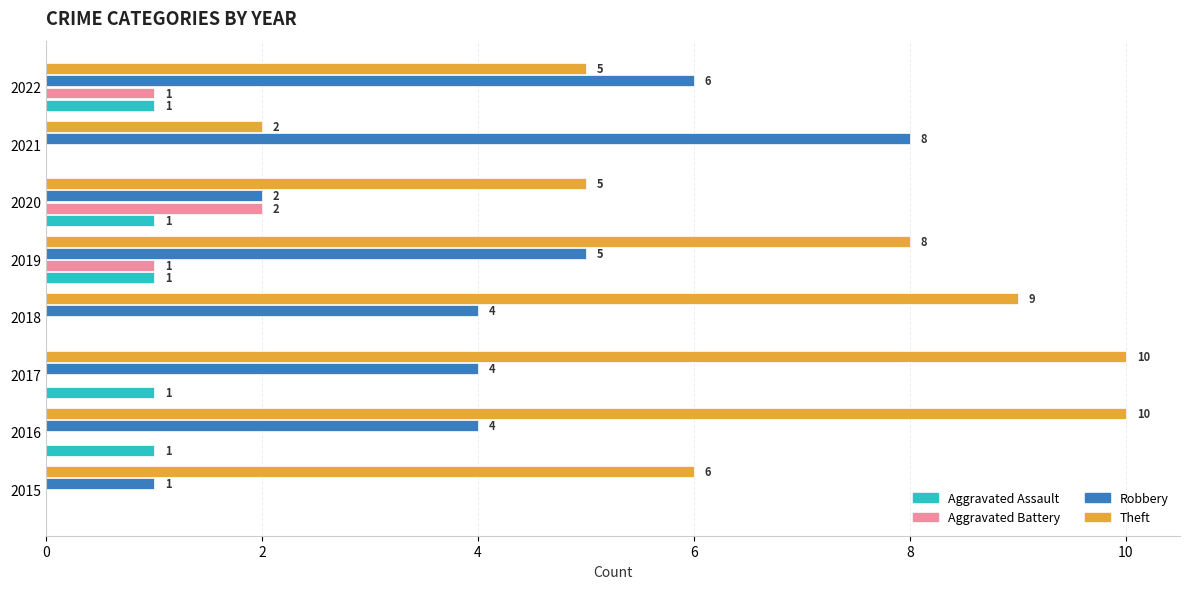

What is the highest value of the Theft series?

10